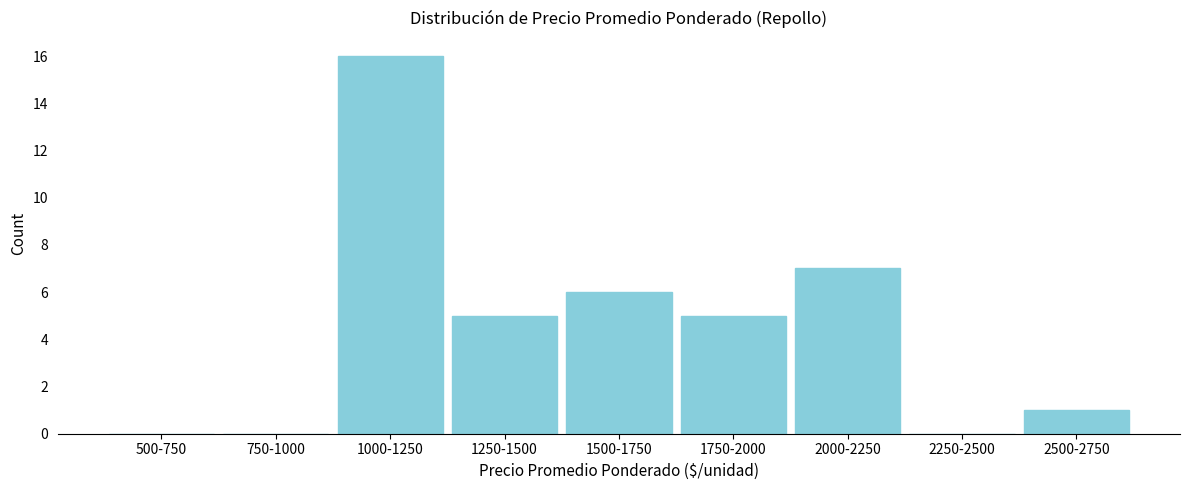

Reading right to left, extract all data points from this chart.

2500-2750=1	2250-2500=0	2000-2250=7	1750-2000=5	1500-1750=6	1250-1500=5	1000-1250=16	750-1000=0	500-750=0